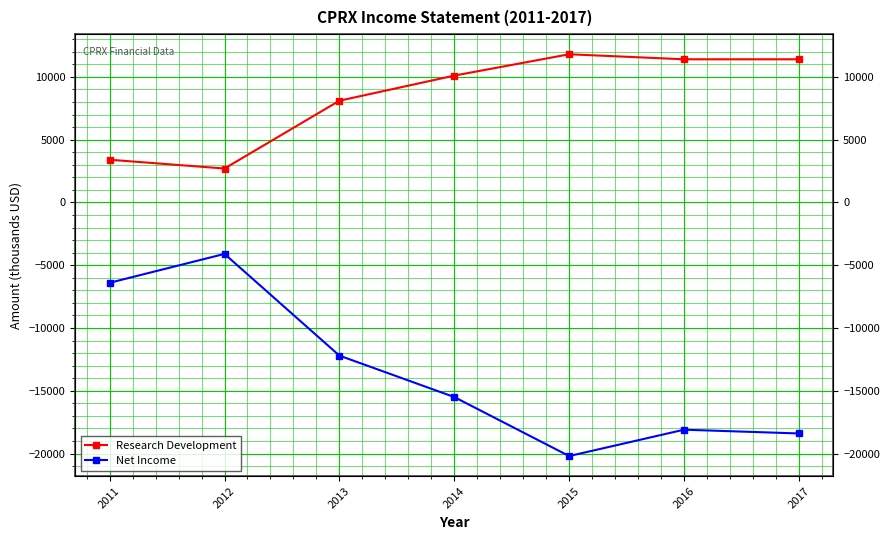

True or false: Research Development has a value of 2700 at 2012.

True